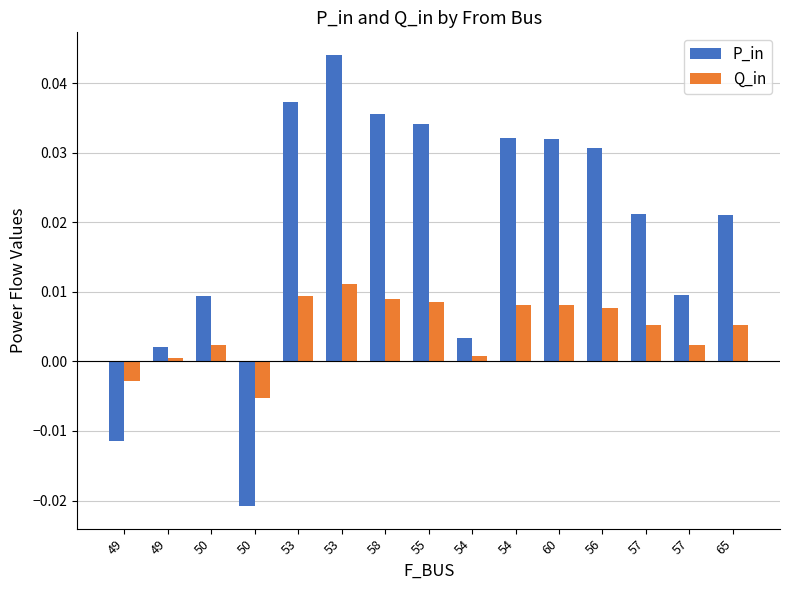

How many series are shown in this chart?

2